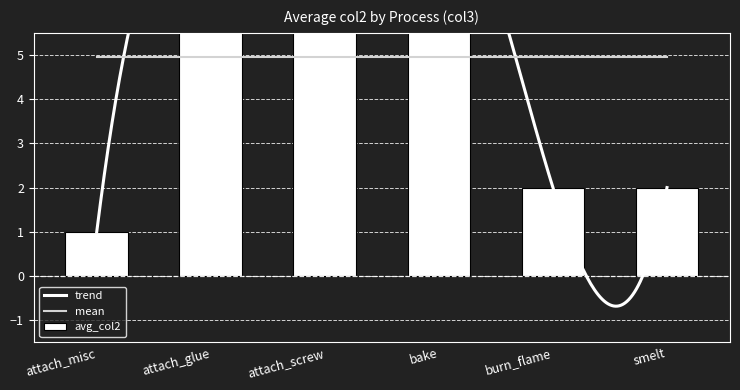

What is the ratio of the value at smelt to the value at attach_glue?

0.2